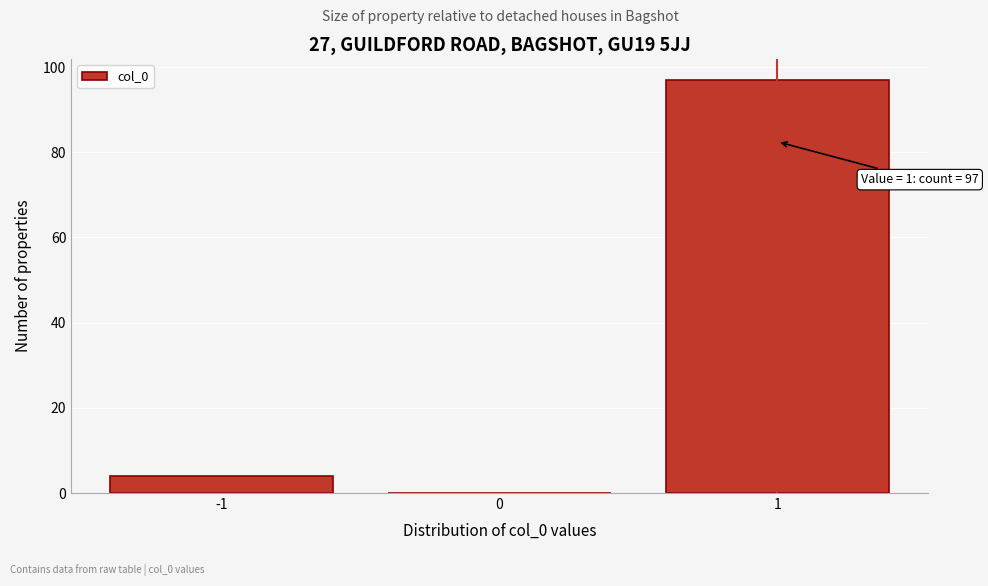

Which range on the x-axis has the tallest bar?

0.5 to 1.5